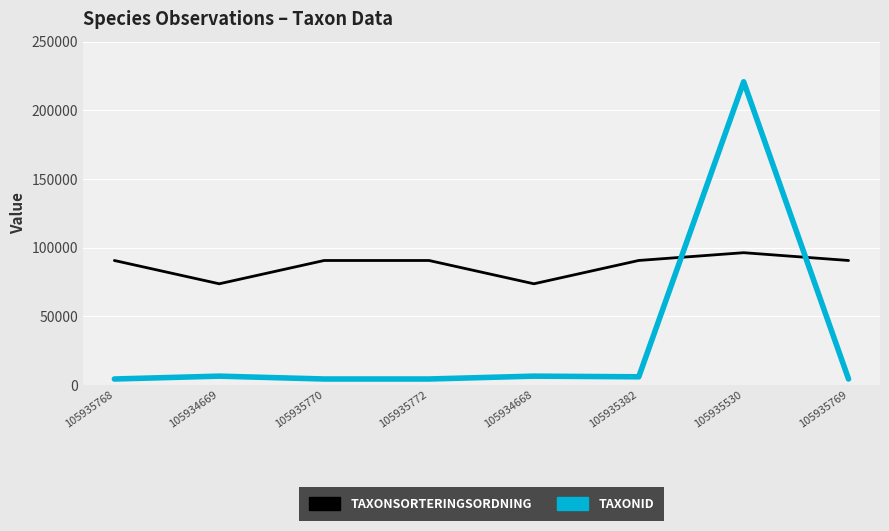

At which category is the sum across all series the highest?

105935530